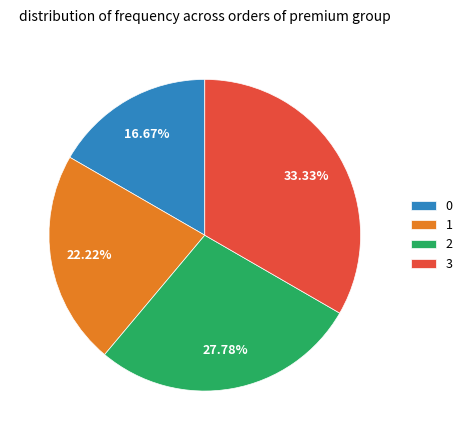

To the nearest percent, what is the average slice percentage?

25%